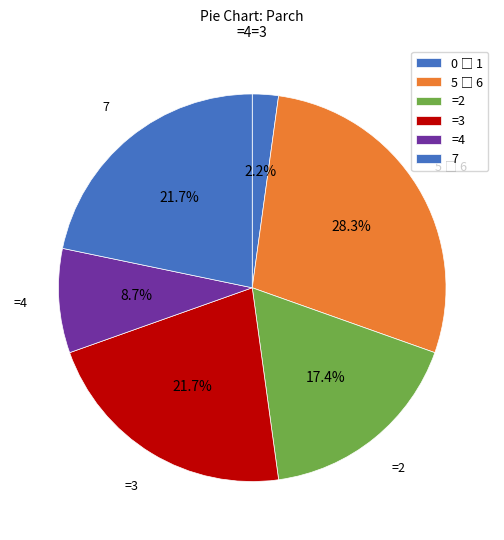

How many slices are in this pie chart?

6